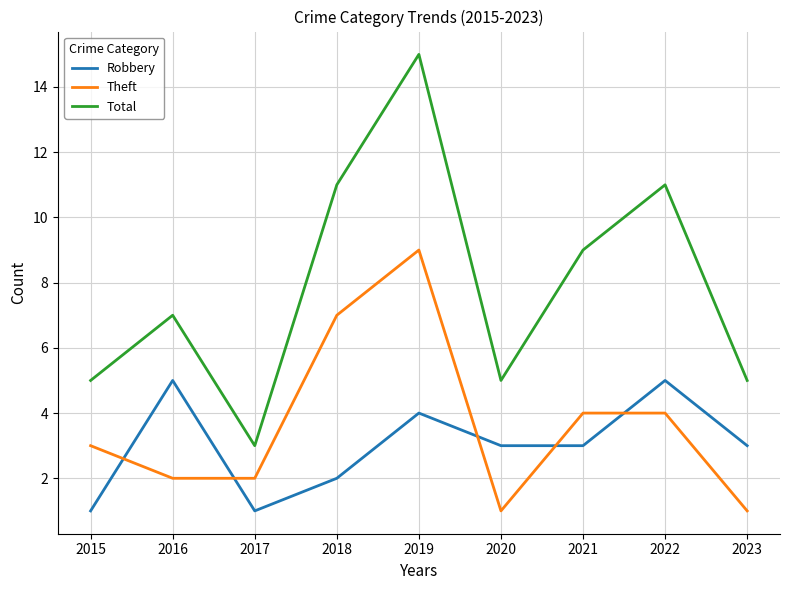

What is the difference between the highest and lowest values at 2022?

7